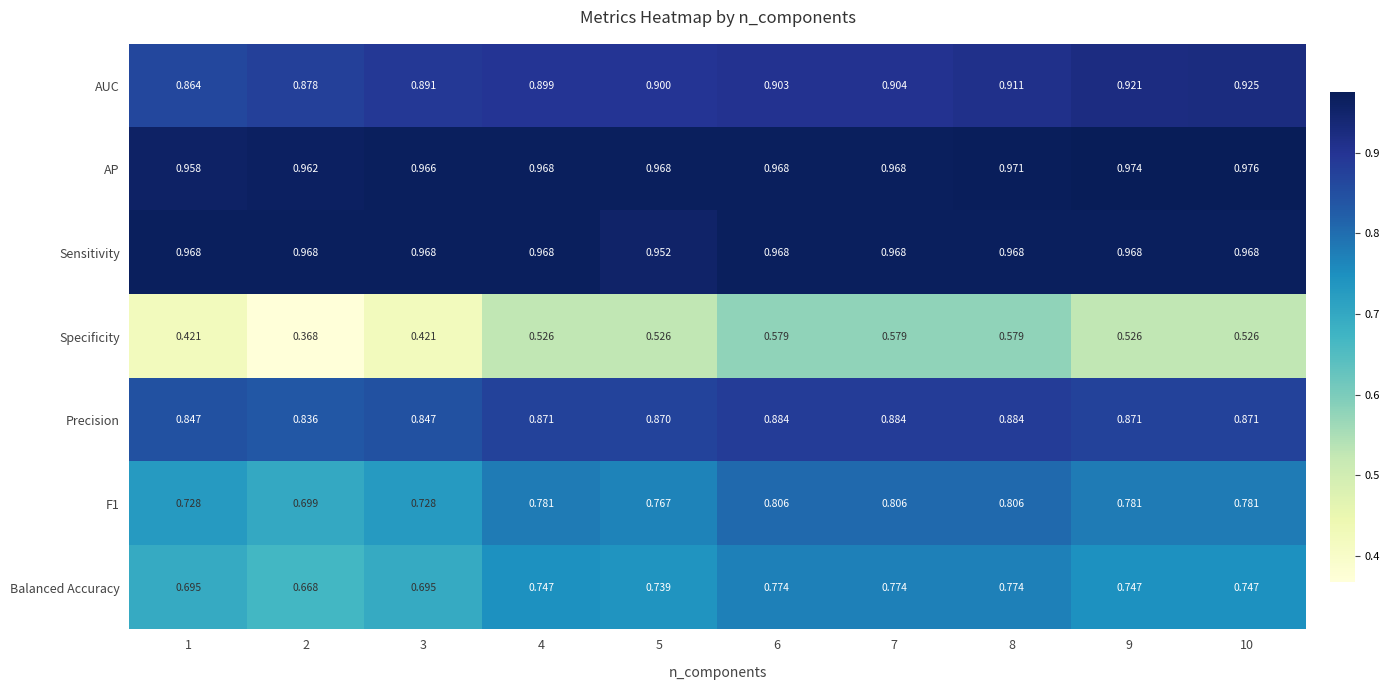

Which series has the largest range (max minus min)?

Specificity